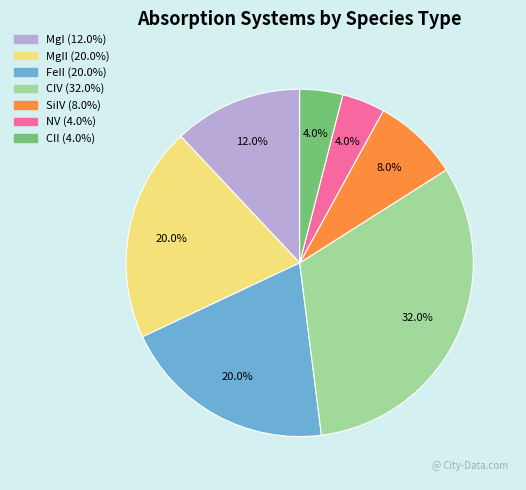

Is there any slice that represents more than half of the pie?

No